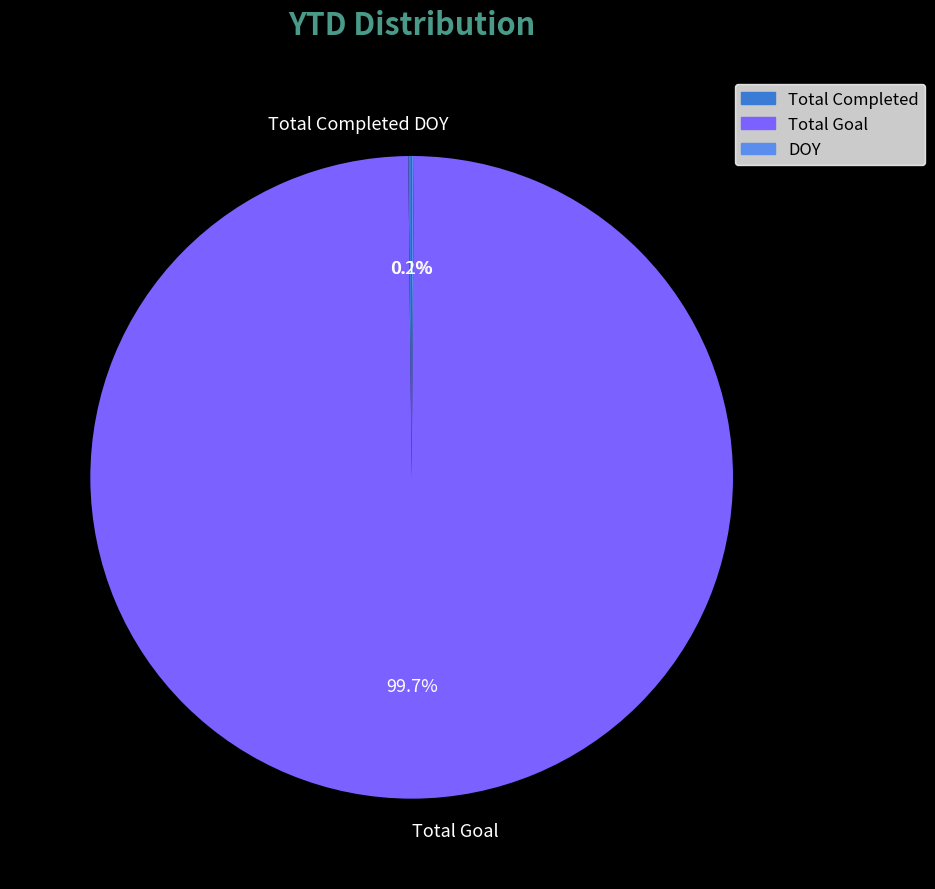

What is the largest slice in the pie chart?

Total Goal